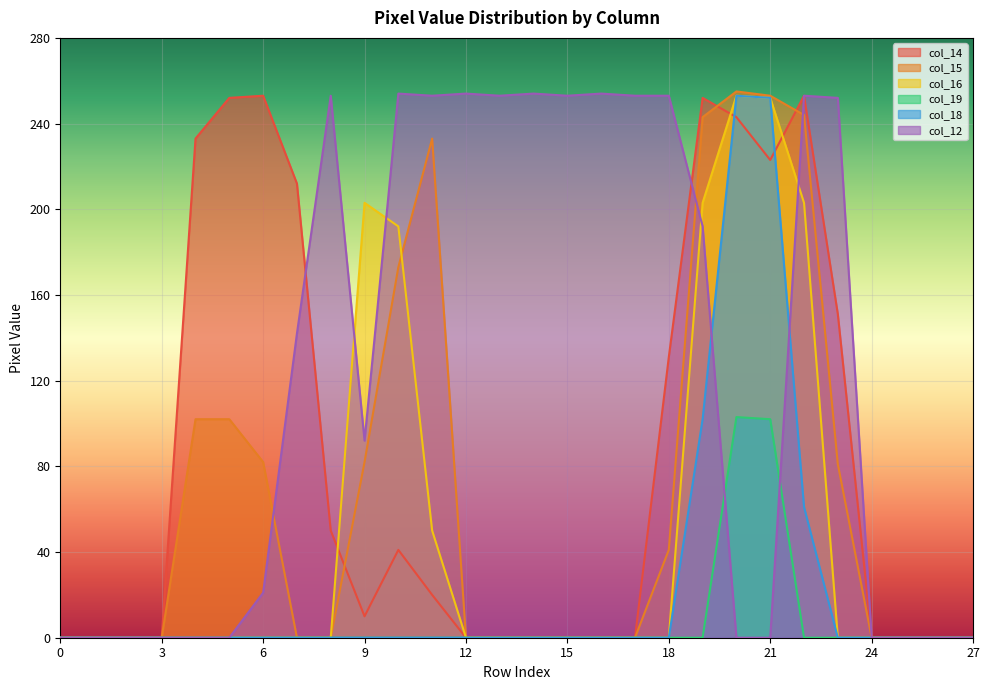

List the series in order of their peak value, lowest first.

col_19, col_14, col_16, col_18, col_12, col_15